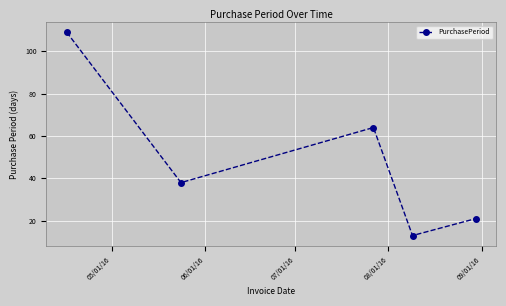

How many interior local valleys (lower than both neighbors) does the data have?

2